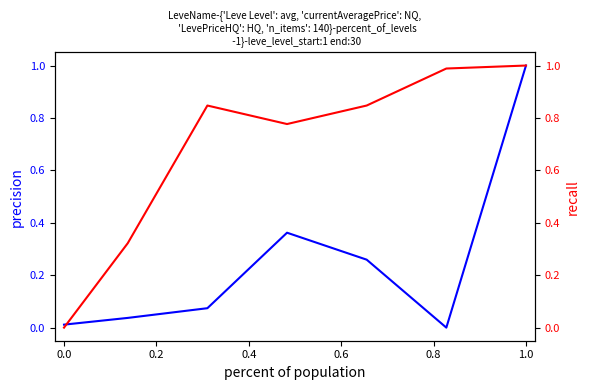

True or false: currentAveragePrice has a value of 0.4 at 1.0.

False